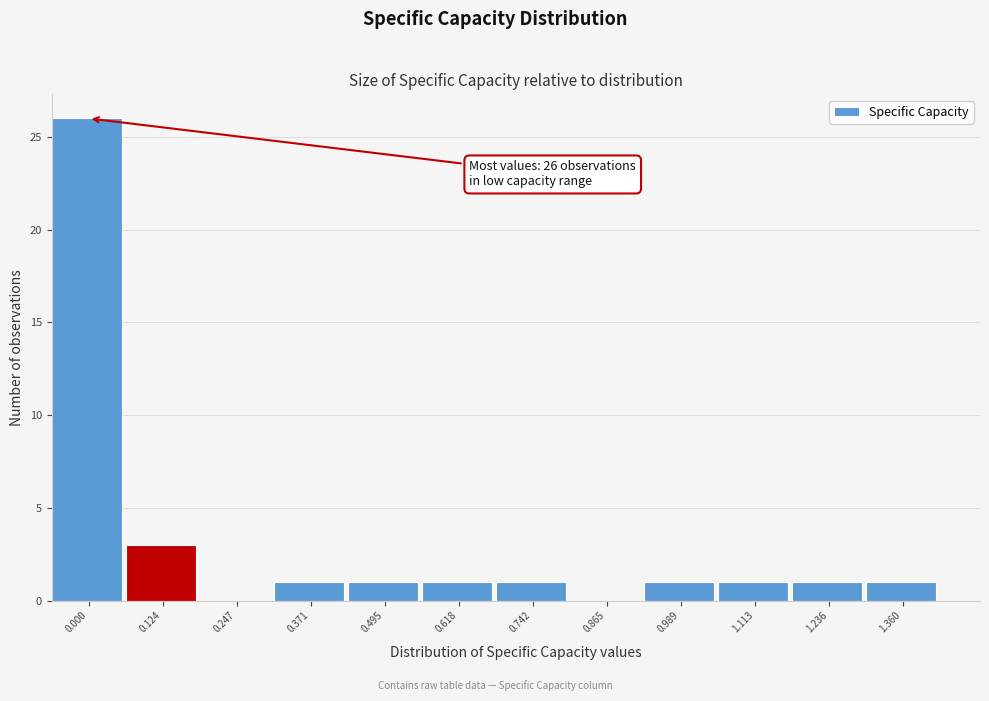

Reading left to right, extract all data points from this chart.

0.000=26	0.124=3	0.247=0	0.371=1	0.495=1	0.618=1	0.742=1	0.865=0	0.989=1	1.113=1	1.236=1	1.360=1